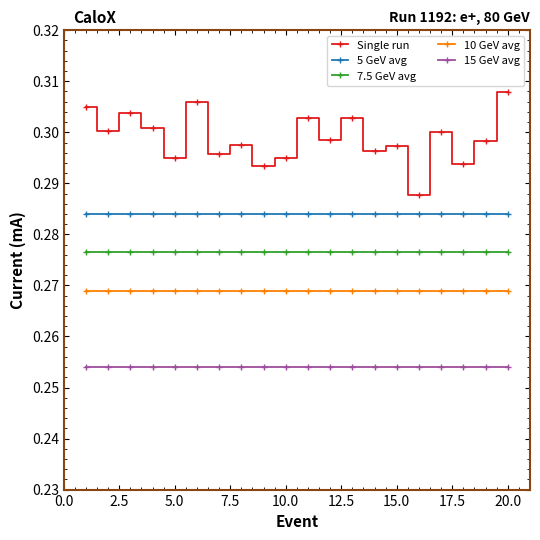

What is the sum of all 7.5 GeV avg values?

5.5